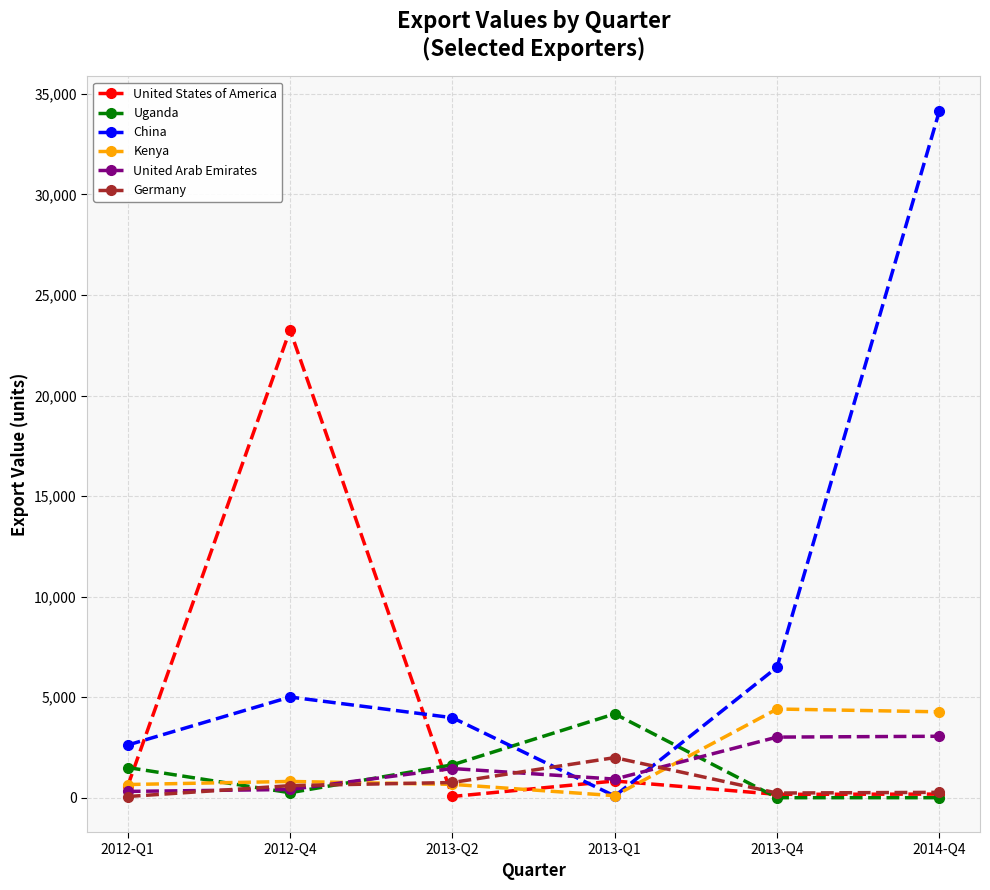

Does the chart have visible grid lines?

Yes